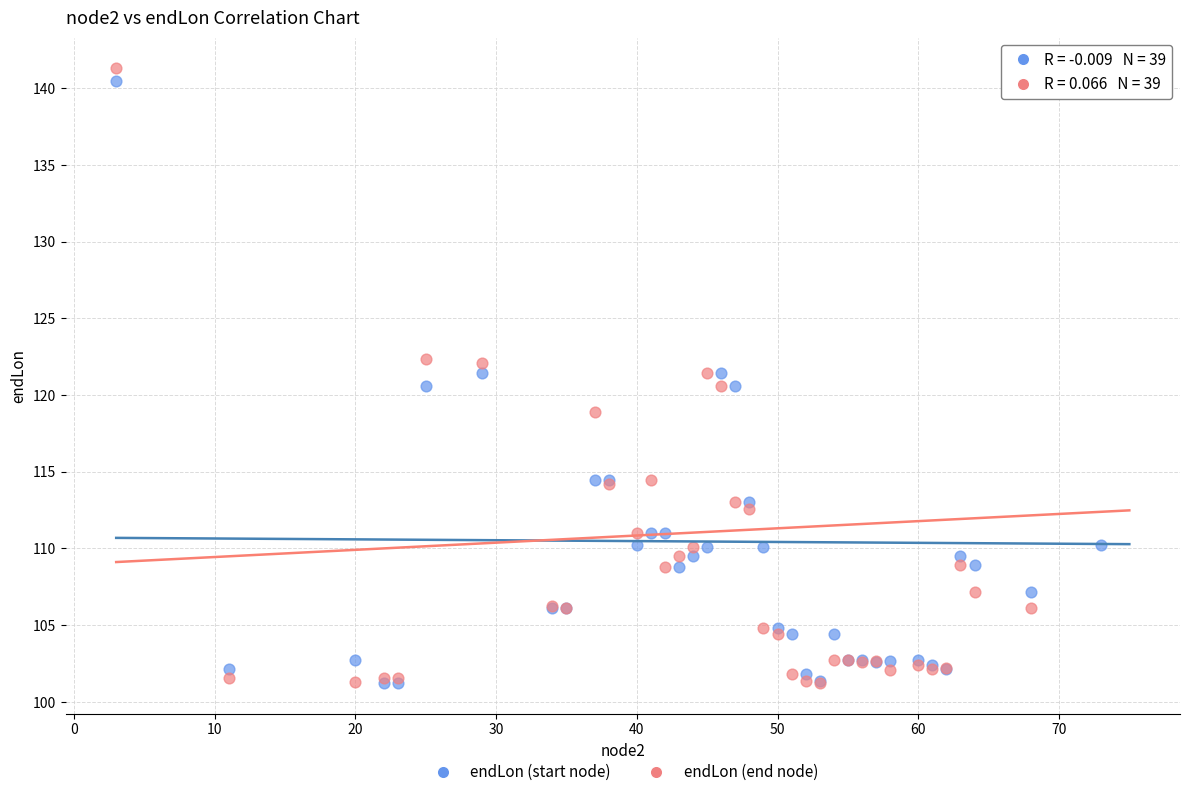

What are all the series names shown in the legend?

endLon (start node), endLon (end node)